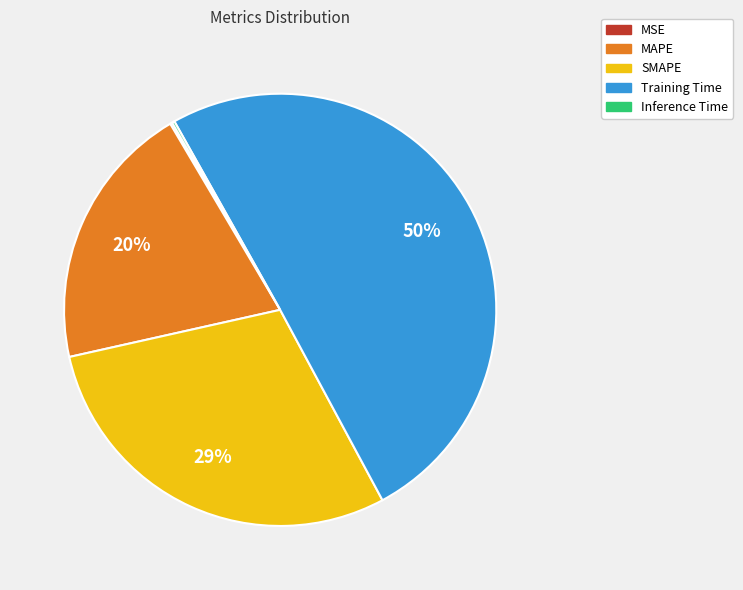

Is it true that MAPE is 15% of the pie?

False